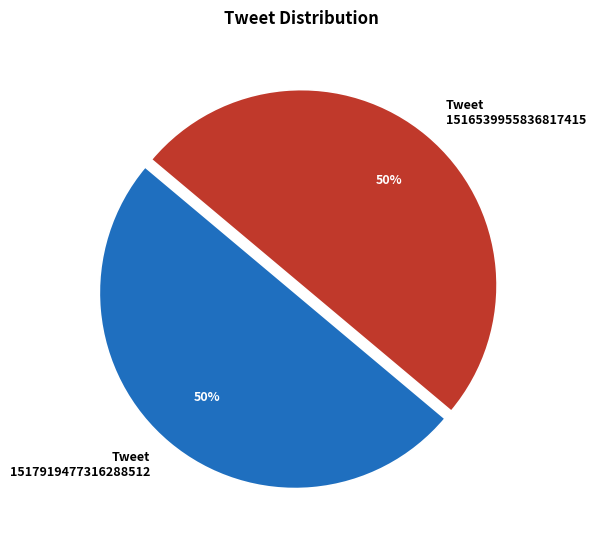

True or false: Tweet 1517919477316288512 accounts for 36% of the total.

False